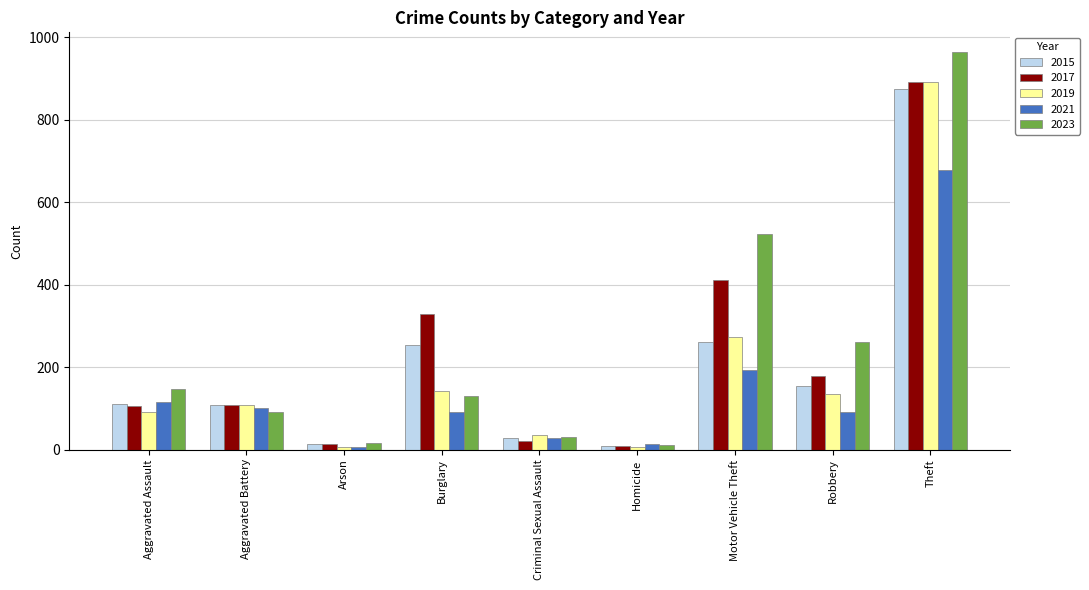

At which label does 2023 reach its peak?

Theft